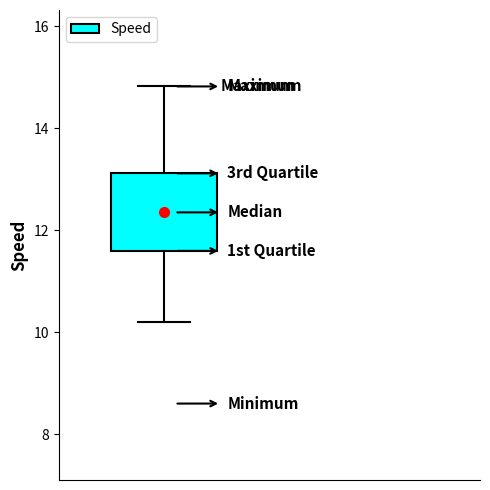

Read this box plot against the y-axis: the position of the median line, the range covered by the box, and the ends of both whiskers. The values are not printed on the chart, so give them approximately, as read against the axis.

median 12.4, box 11.6 to 13.2, whiskers 10.2 to 14.8